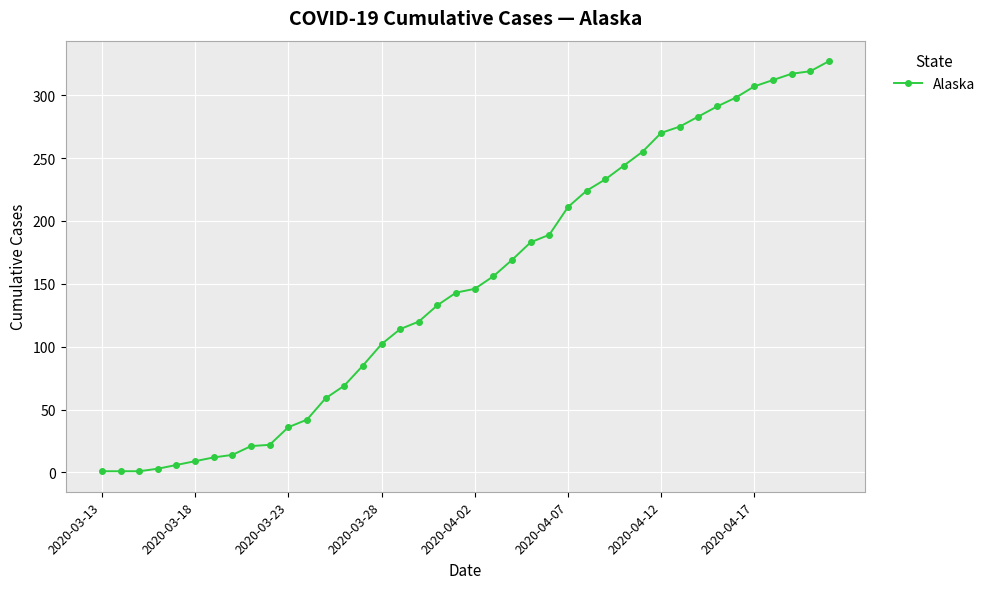

What is the average value?

150